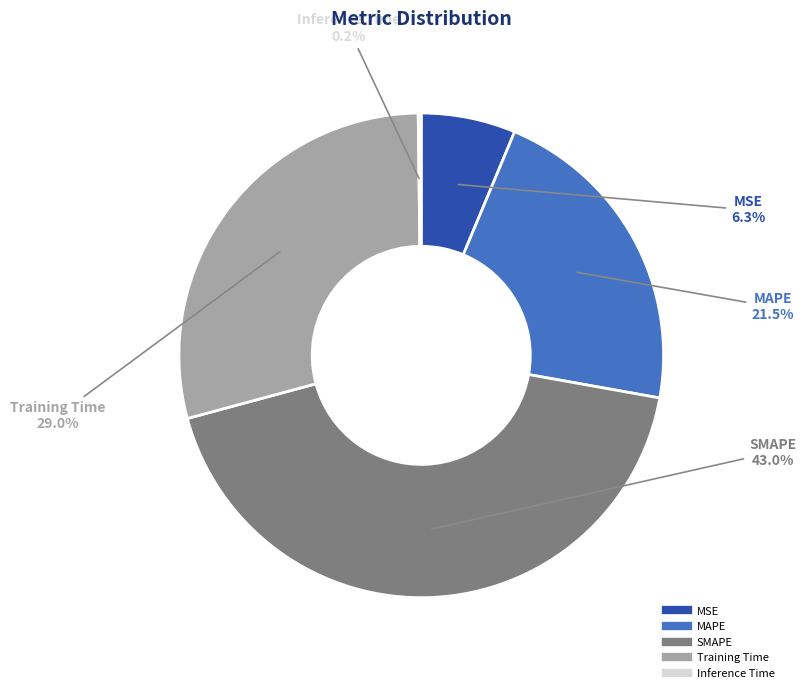

To the nearest percent, what percentage of the pie is Training Time?

29%